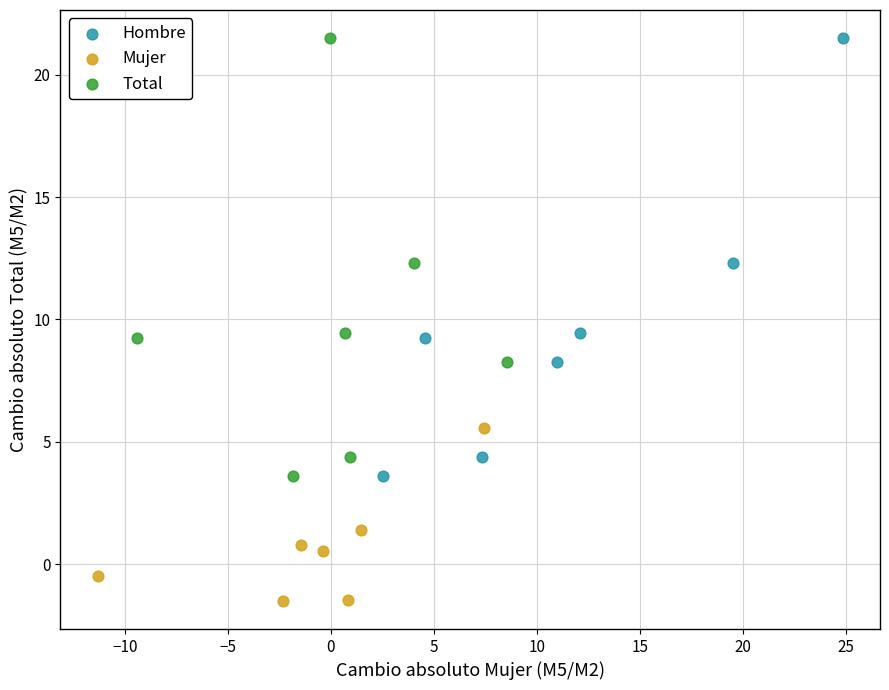

Which series contains the lowest Y value?

Mujer